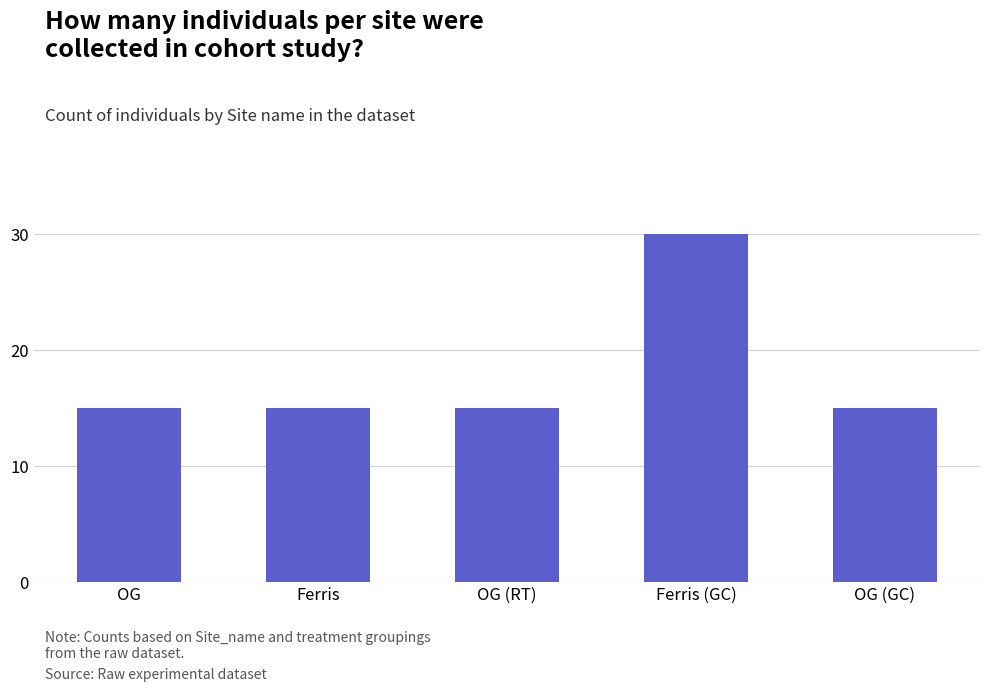

Reading left to right, what are all the values shown in this chart?

15	15	15	30	15